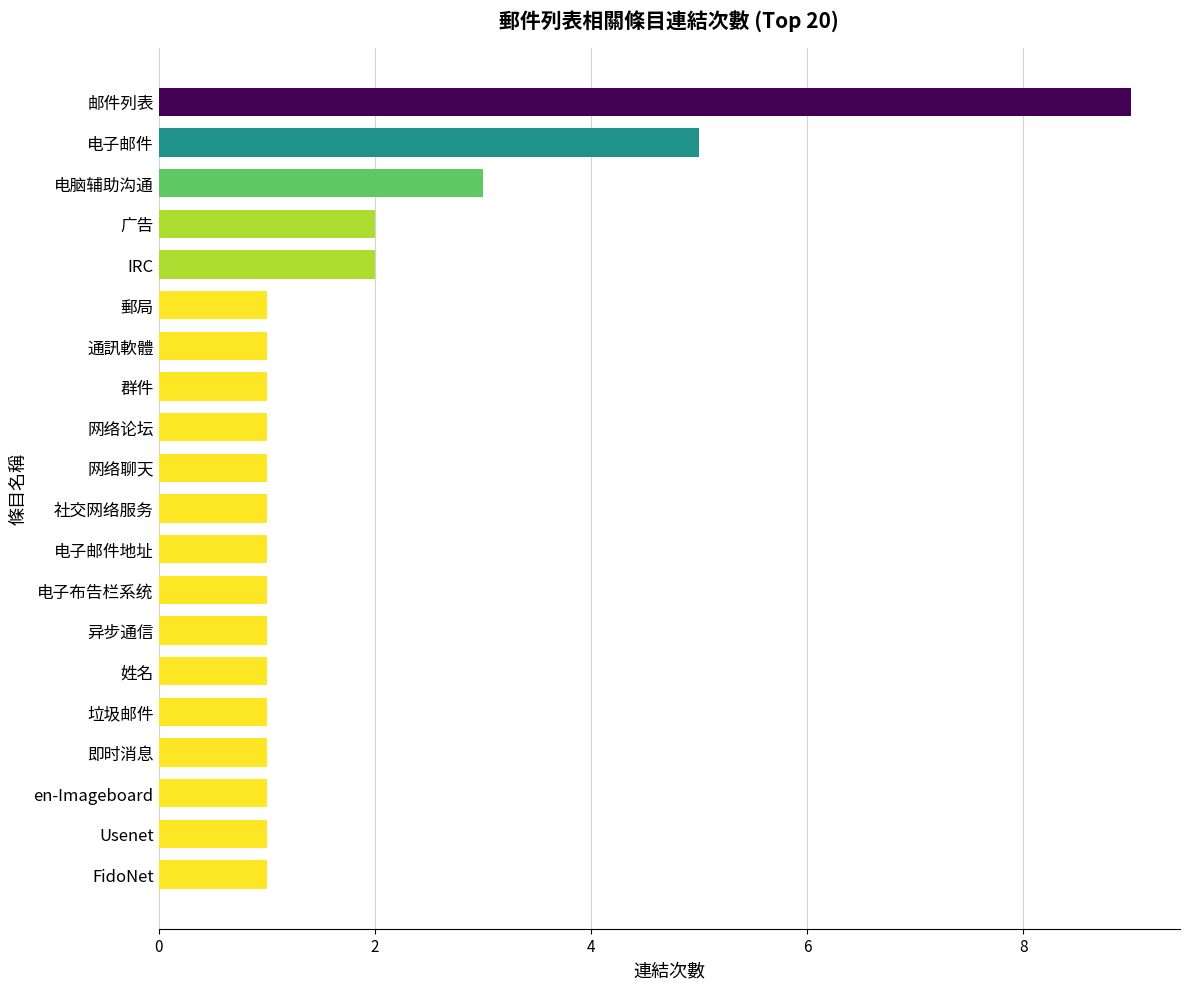

What is the change in value from 电子邮件 to 社交网络服务?

-4